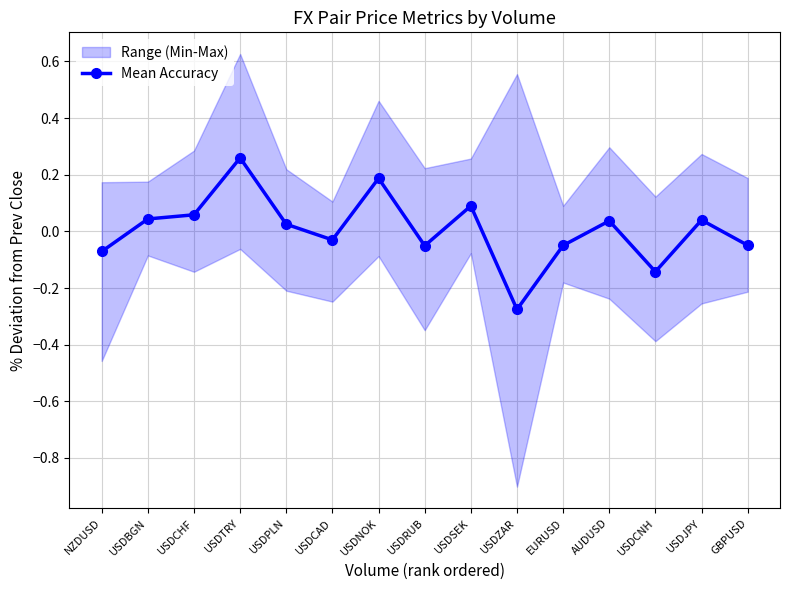

The chart shows a value of 0.0 at USDBGN. True or false?

True